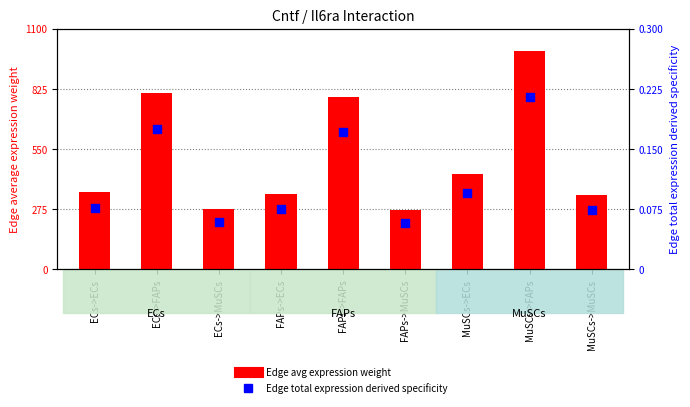

What is the total value across all series at FAPs->FAPs?

789.5